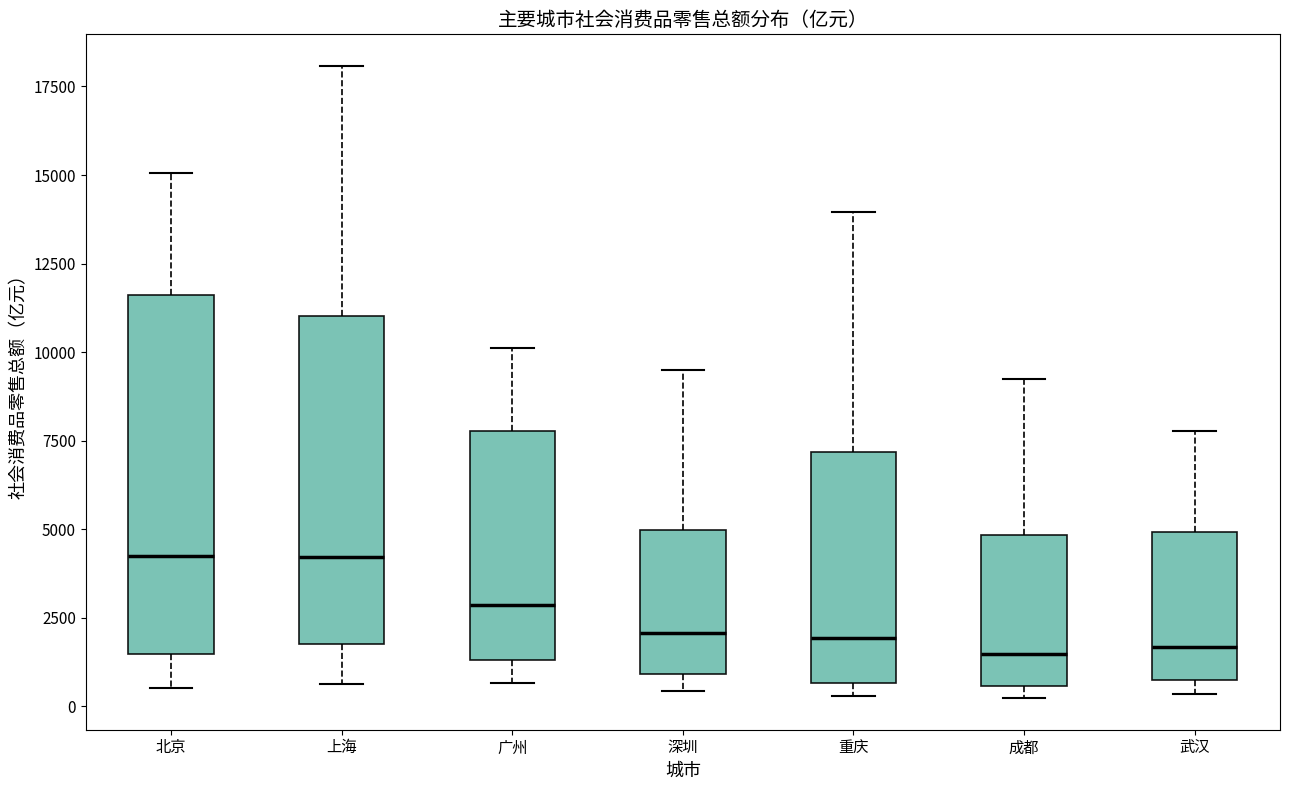

Where does the median line of the box for 深圳 sit on the y-axis? The values are not printed on the chart, so give them approximately, as read against the axis.

2000